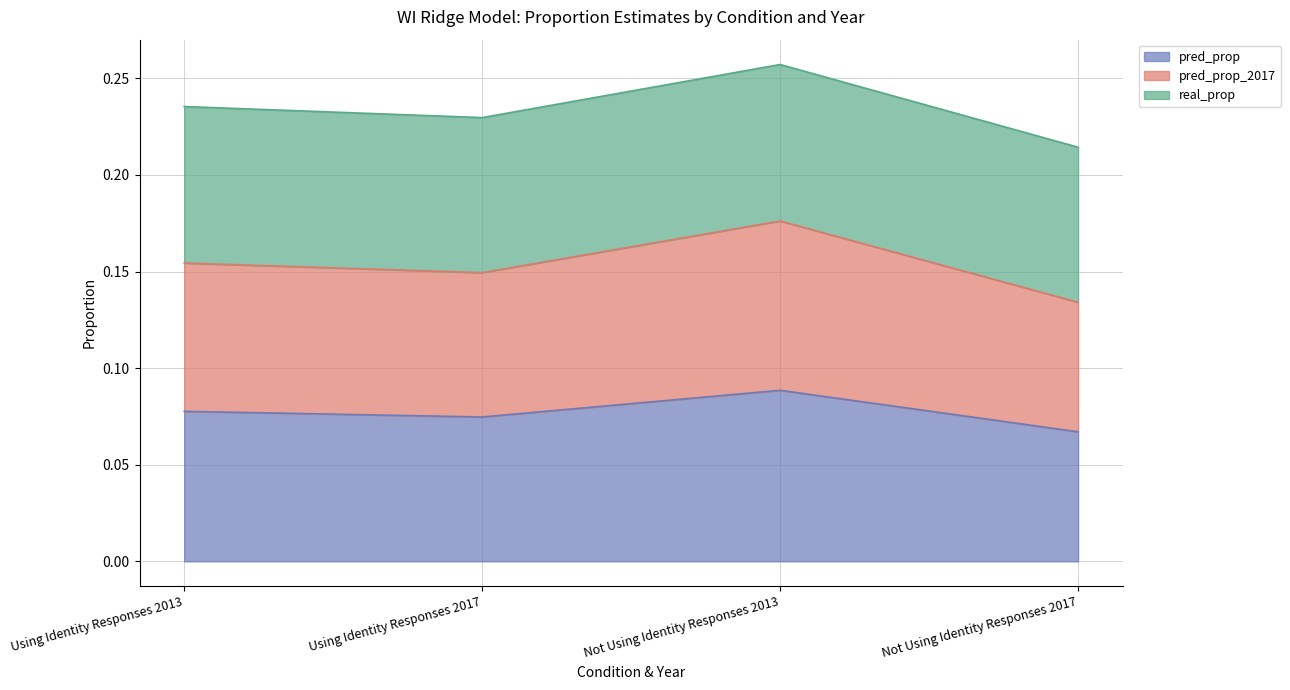

At which category is the sum across all series the highest?

Not Using Identity Responses 2013